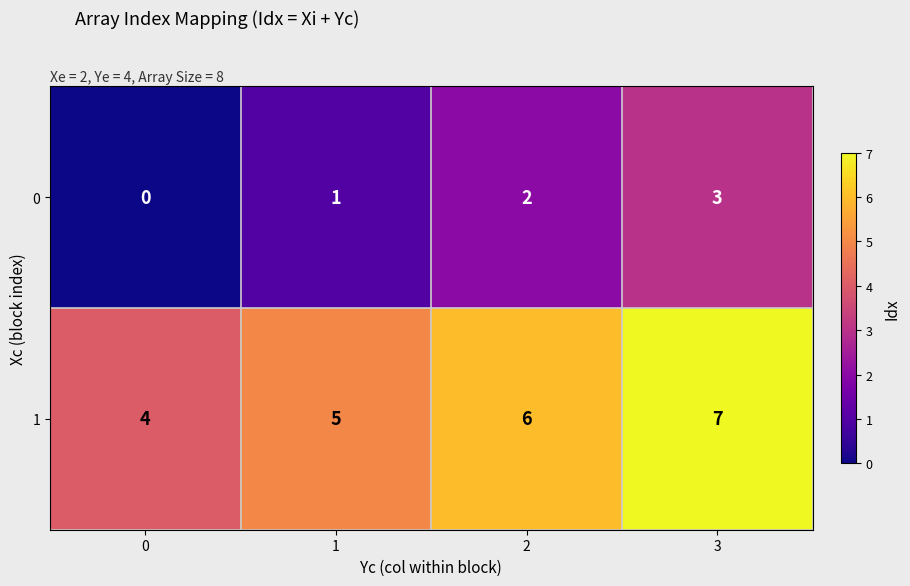

What is the sum of the 1 values at 2 and 1?

11